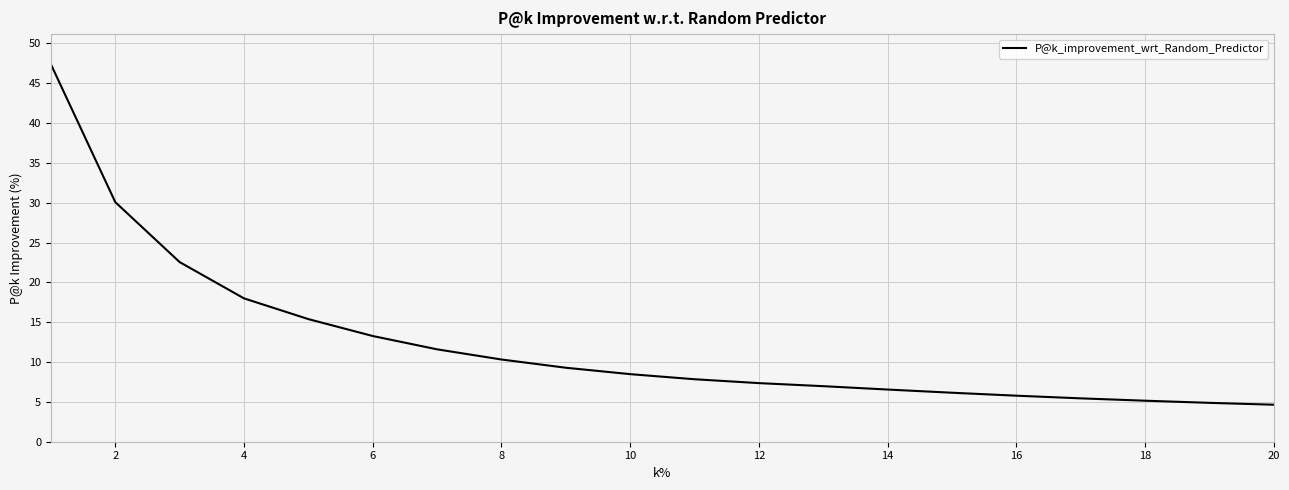

What is the minimum value shown in the chart?

4.6